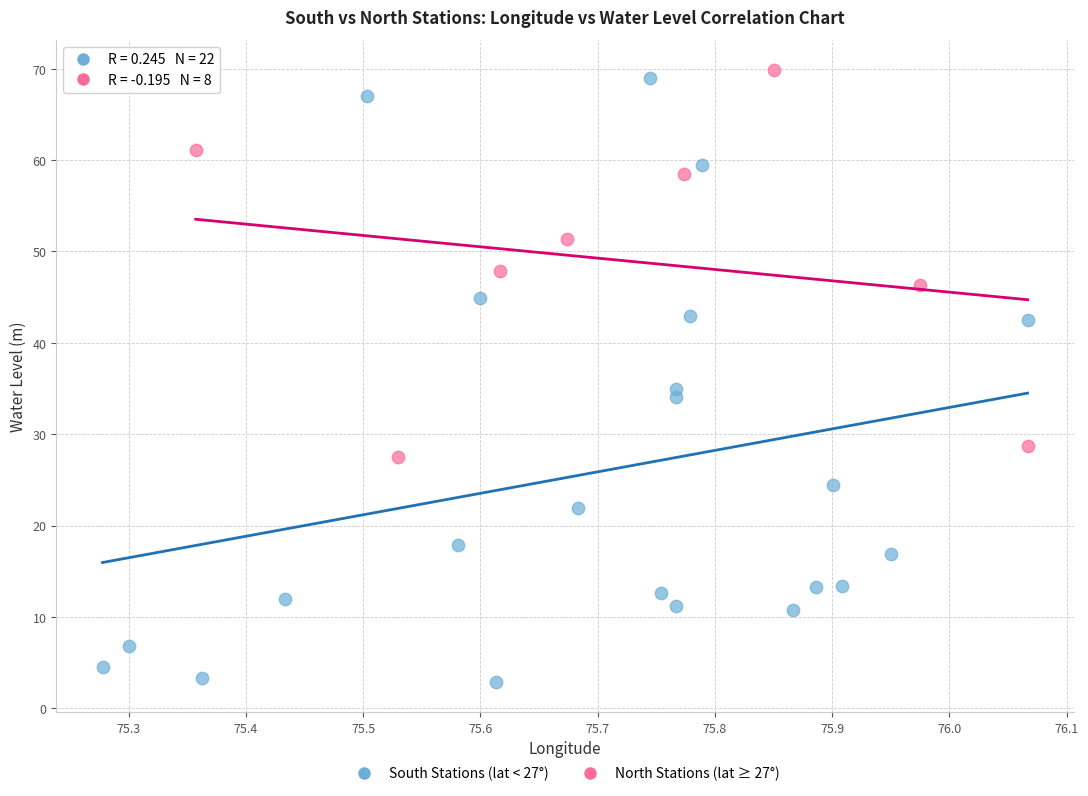

What are all the series names shown in the legend?

South Stations (lat < 27°), North Stations (lat ≥ 27°)